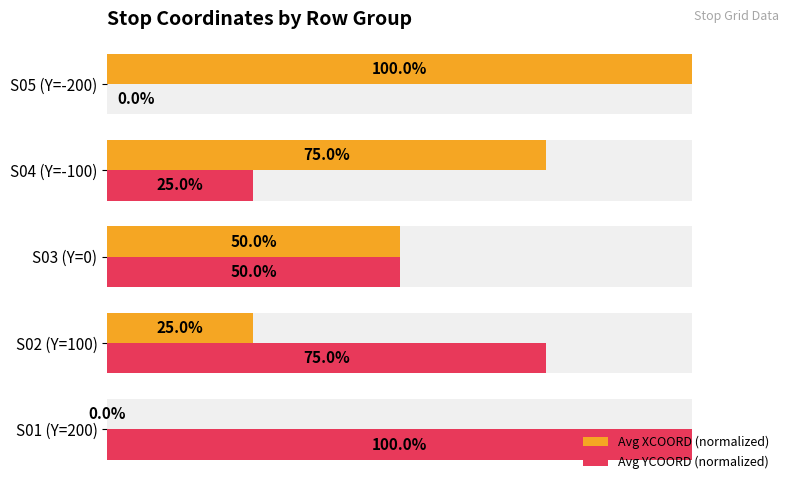

At how many categories does at least one series exceed 98?

2